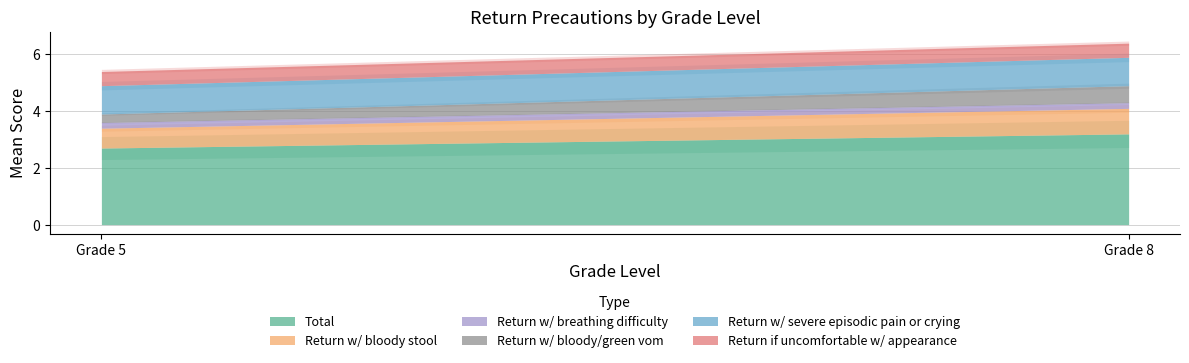

True or false: Return w/ bloody stool has a value of 1.3 at 8.

False